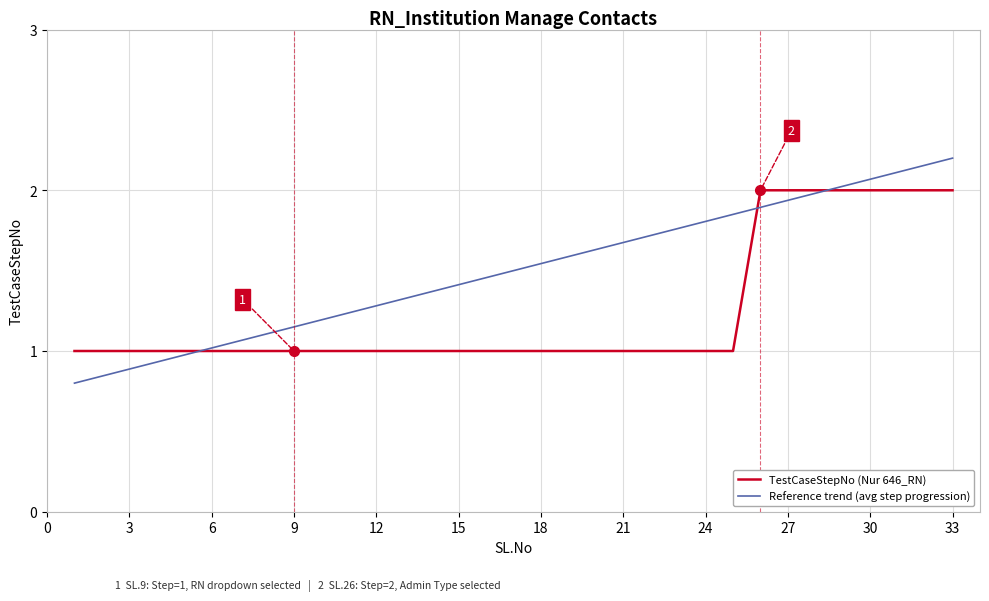

Which series has the widest spread of values?

Reference trend (avg step progression)